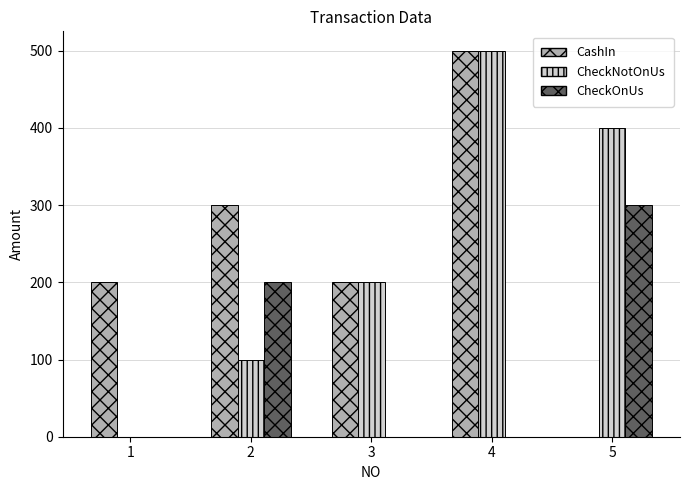

At which category is the sum across all series the highest?

4